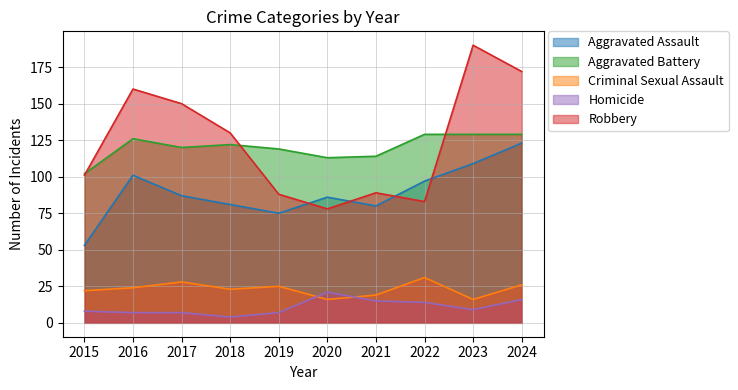

True or false: Homicide has a value of 9 at 2023.

True